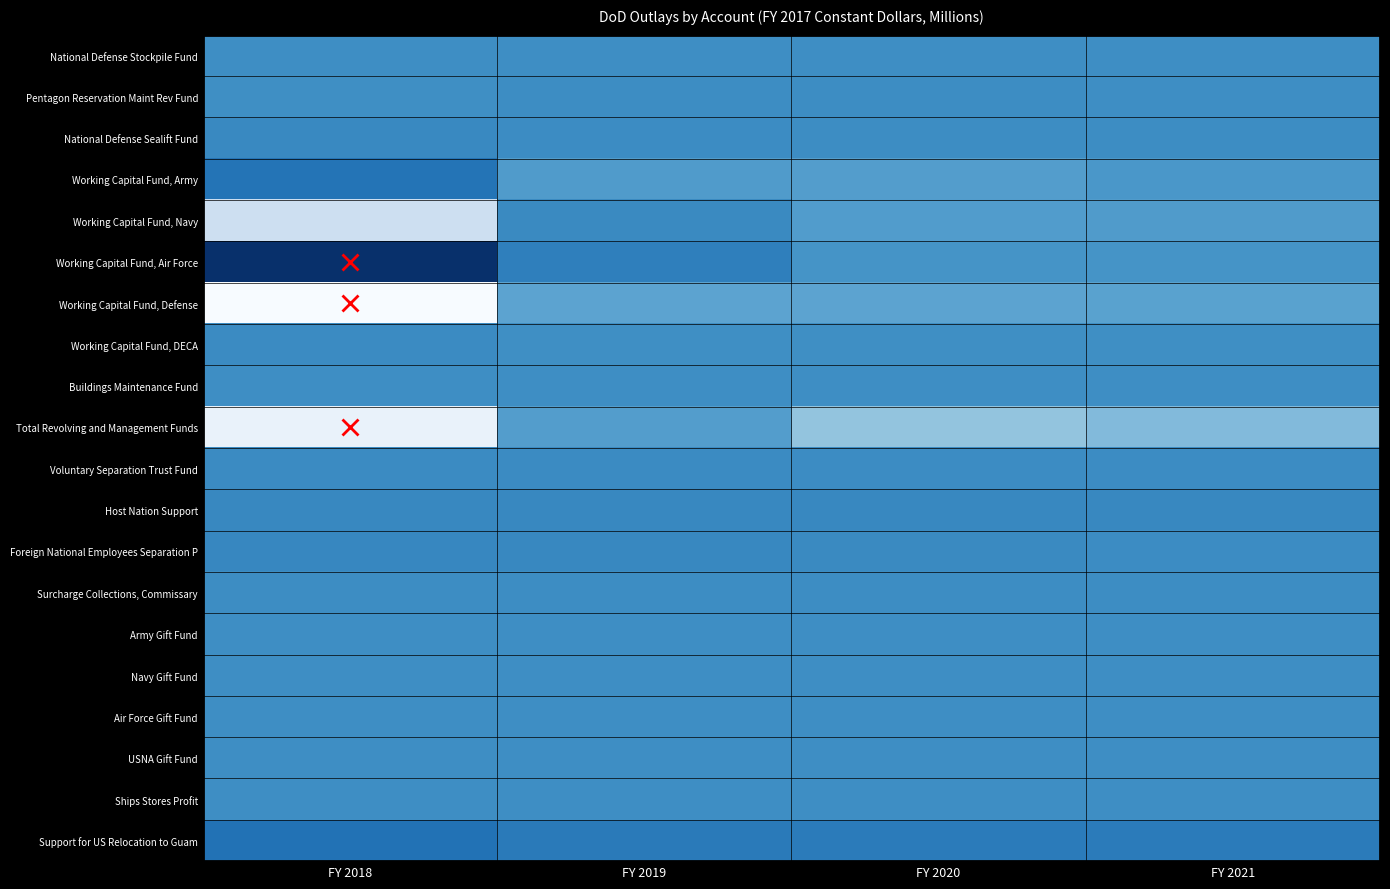

What is the difference between the highest and lowest values at FY 2021?

1342